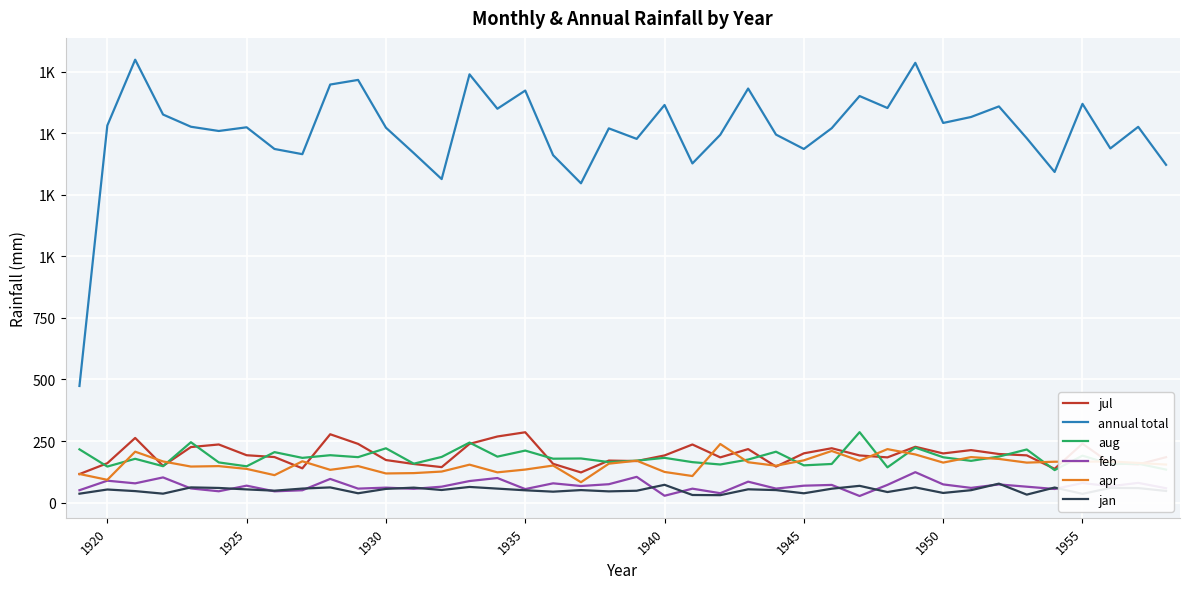

Reading left to right, what are all the values shown in this chart?

jul: 115.7	159.9	262.5	148.9	225.5	236.0	192.3	184.9	139.1	277.5	238.4	172.8	156.7	144.0	238.4	268.4	285.6	157.4	122.4	170.6	168.6	191.5	235.9	183.6	217.2	146.3	200.0	220.7	191.4	183.6	226.6	199.6	213.1	197.3	191.8	137.1	239.2	159.6	155.0	184.4
annual total: 473.6	1531.5	1798.8	1576.1	1526.5	1509.3	1524.3	1436.2	1415.1	1697.9	1716.7	1522.7	1419.4	1313.9	1739.3	1599.6	1673.5	1411.0	1296.8	1519.9	1477.2	1614.9	1377.5	1493.9	1681.7	1494.6	1436.2	1520.6	1651.2	1602.6	1786.1	1541.9	1566.1	1609.1	1479.8	1342.8	1619.5	1438.4	1526.1	1371.8
aug: 216.2	146.3	177.8	147.8	245.1	163.1	147.3	204.9	181.6	192.4	184.5	220.5	158.0	185.4	243.7	186.6	211.2	178.2	179.1	164.5	170.3	181.7	164.2	154.7	174.7	206.6	151.2	156.8	286.0	143.1	223.2	184.0	169.5	186.8	215.7	131.9	190.6	156.2	157.9	134.0
feb: 50.2	88.9	78.1	102.2	57.4	45.9	68.7	45.7	50.0	96.1	56.7	60.7	55.9	64.6	87.5	99.7	54.8	78.2	67.3	74.6	104.5	27.7	56.5	38.1	84.9	56.8	68.6	71.7	26.7	71.9	123.5	73.8	59.7	73.7	64.5	55.2	79.3	66.3	80.0	58.3
apr: 116.1	92.4	206.7	167.0	146.3	148.1	136.8	111.4	167.7	133.0	148.2	118.3	119.7	126.0	154.0	122.8	134.1	150.4	82.7	158.0	170.2	124.4	107.8	237.9	163.8	149.7	171.6	209.6	169.8	217.1	195.5	162.4	184.7	177.3	162.3	165.9	165.9	167.1	161.0	154.4
jan: 36.1	53.1	46.6	36.2	61.7	59.4	53.5	48.3	56.9	61.6	37.8	55.6	60.7	51.1	63.5	56.7	49.9	44.3	50.7	45.5	48.1	72.2	30.8	30.1	53.9	50.7	37.7	56.3	68.0	42.8	61.6	39.1	50.3	76.9	32.3	61.1	35.4	59.6	58.9	47.2